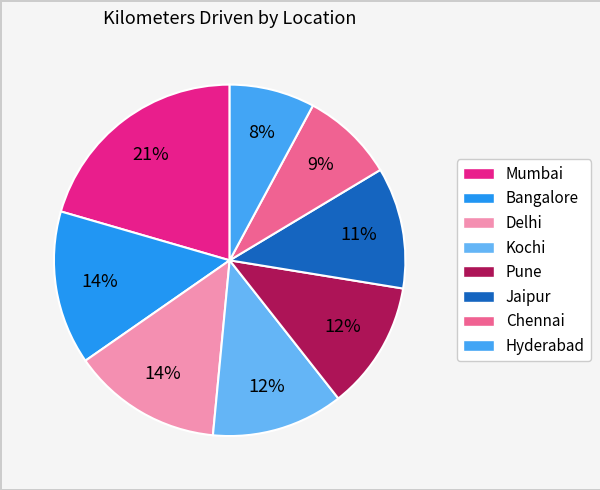

To the nearest percent, what percentage of the pie is Chennai?

9%